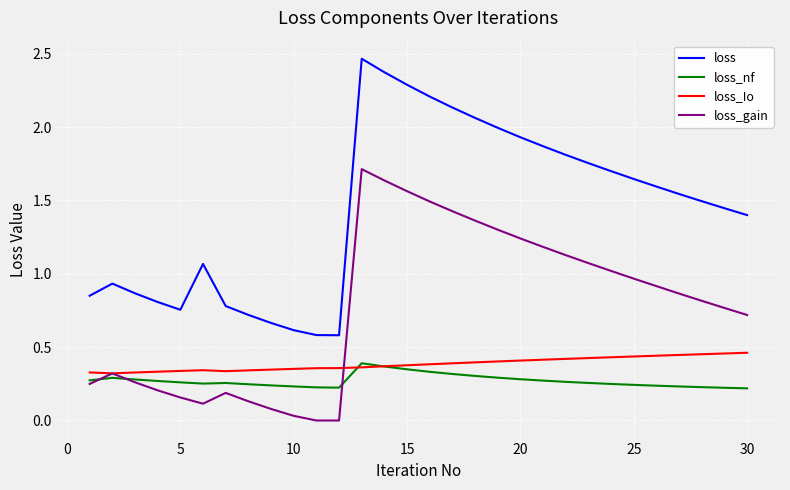

True or false: loss and loss_nf intersect in this chart.

False